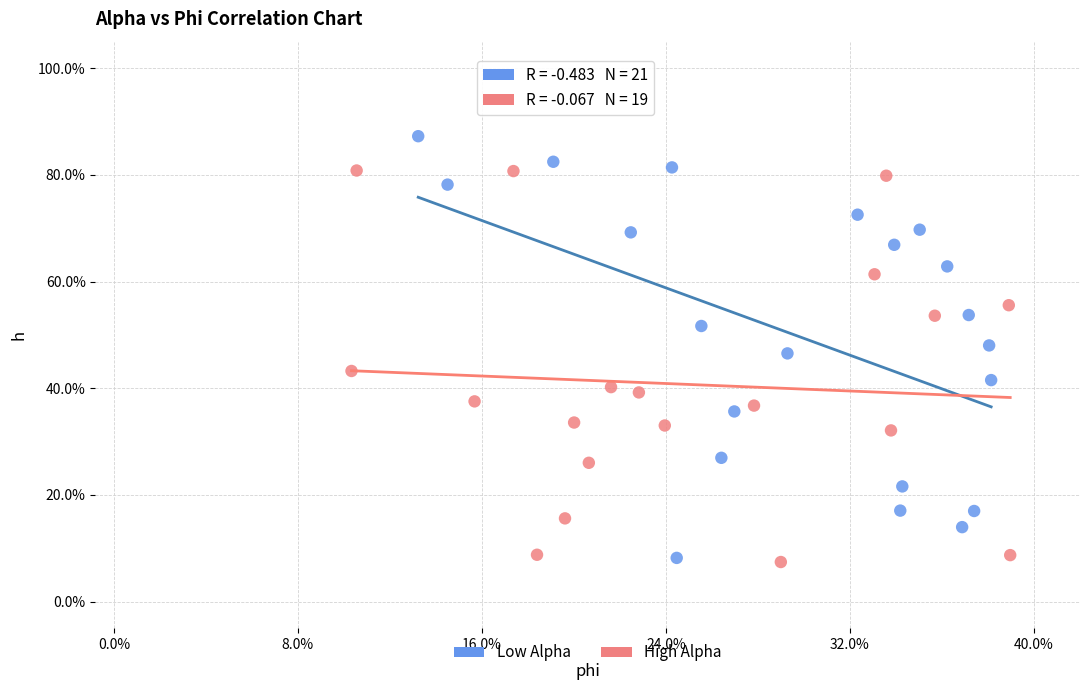

What are all the series names shown in the legend?

Low Alpha, High Alpha